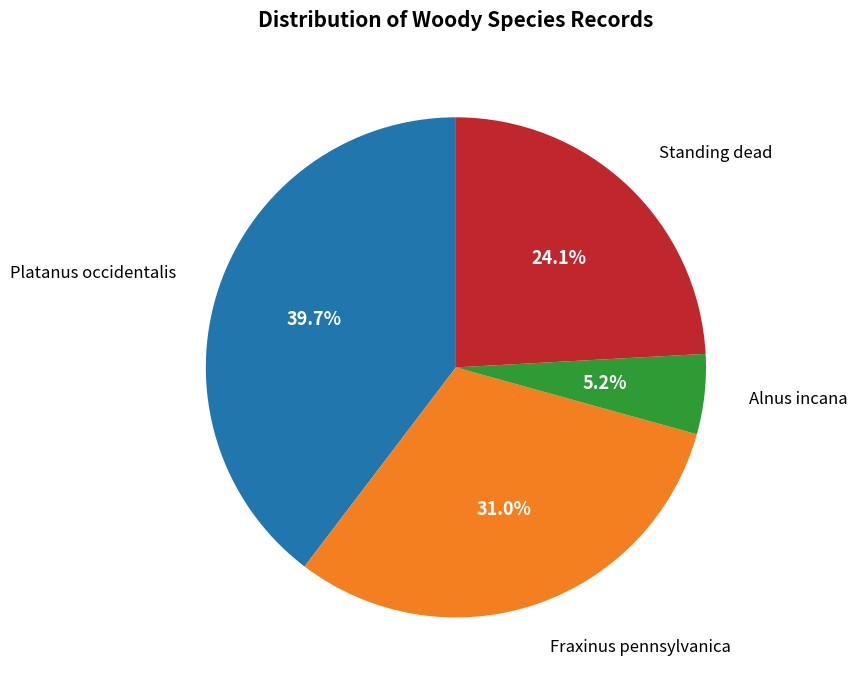

Count the number of slices in the pie.

4